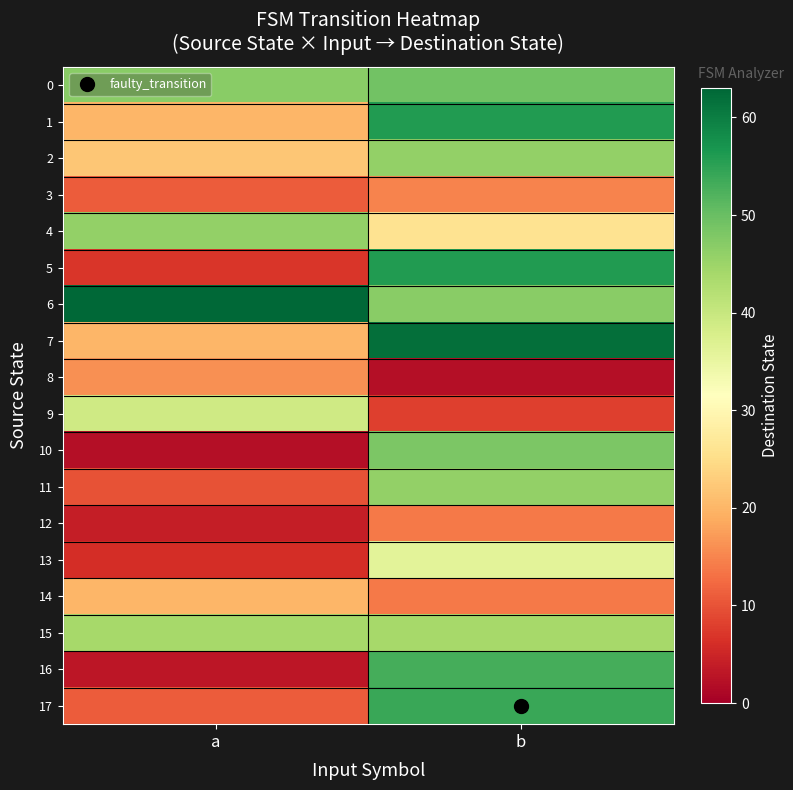

How many series are shown in this chart?

18